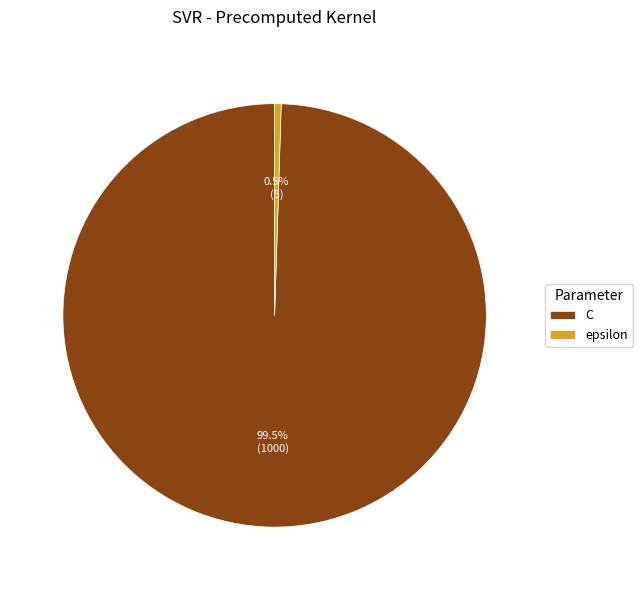

What portion of the pie excludes epsilon?

99.5%